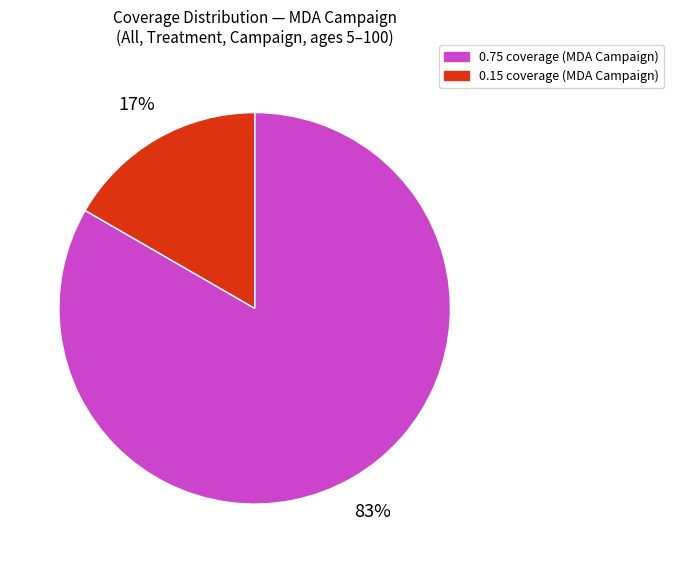

Does any single category account for the majority?

Yes